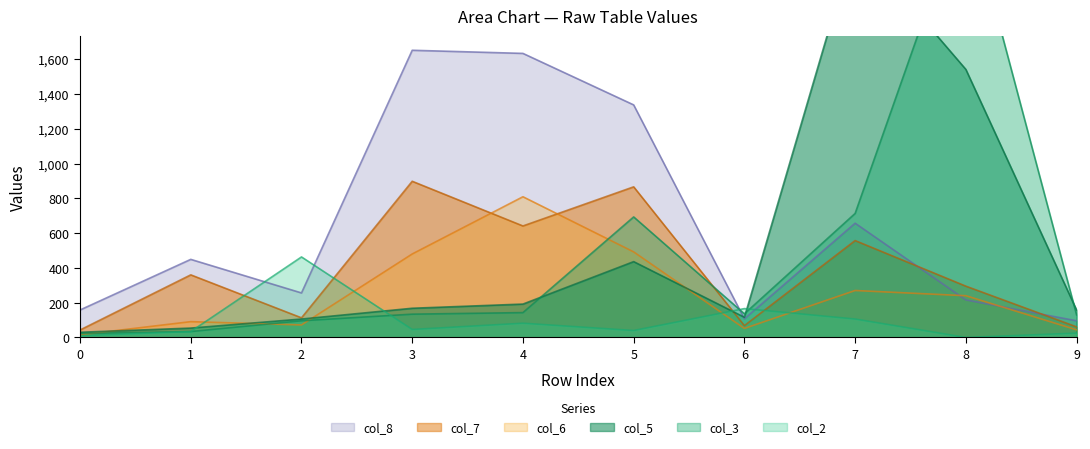

What is the maximum value shown in the chart?

2523